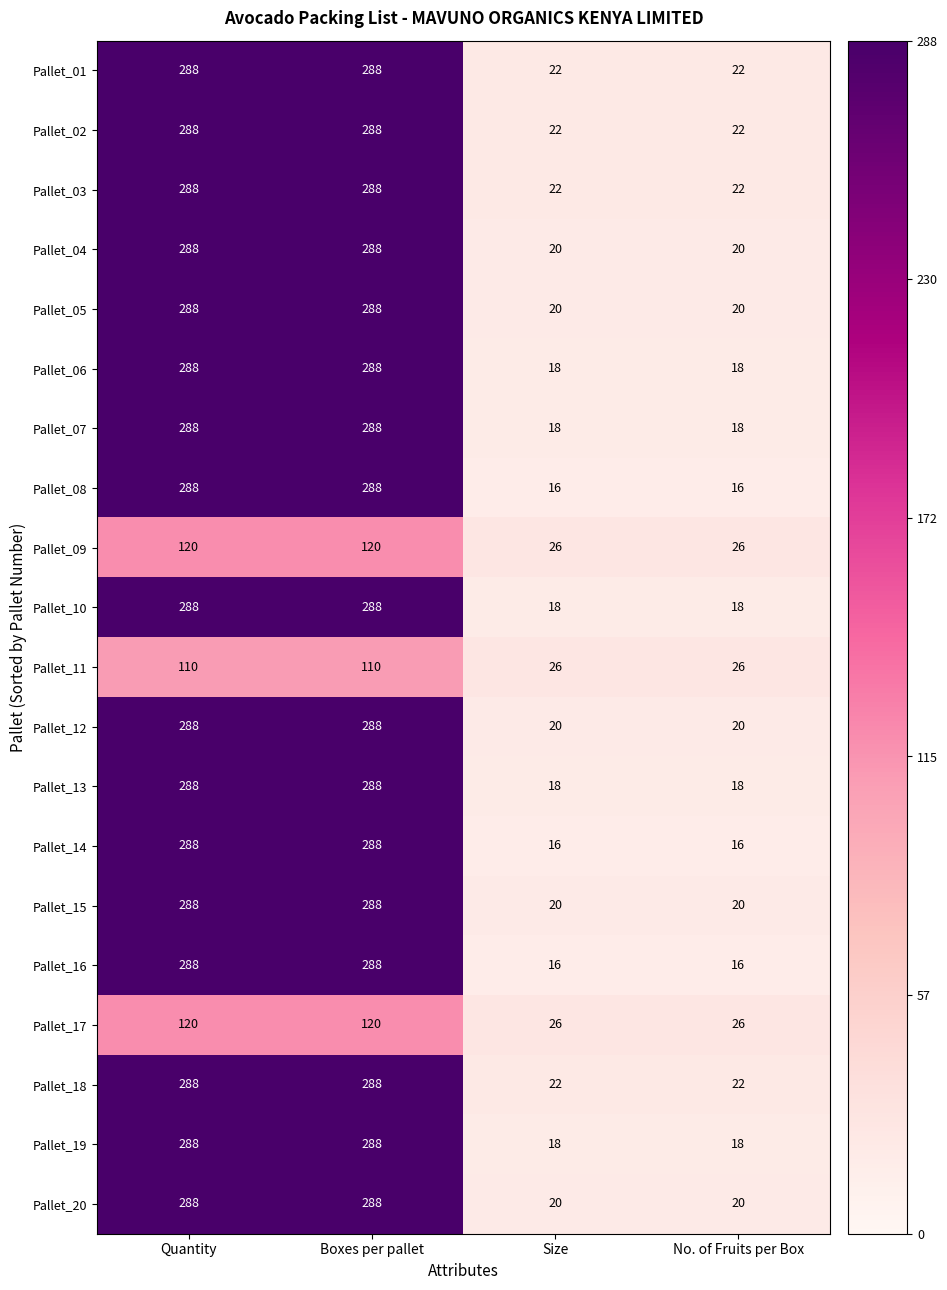

Is the value of Pallet_17 at No. of Fruits per Box greater than the value of Pallet_14 at Boxes per pallet?

No